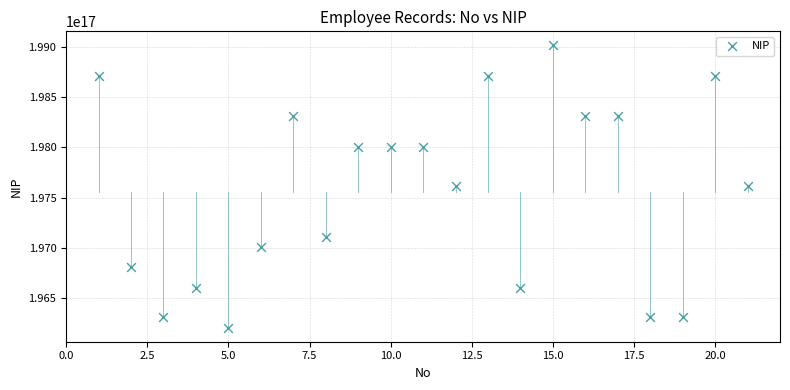

What is the range of X values (max minus min)?

20